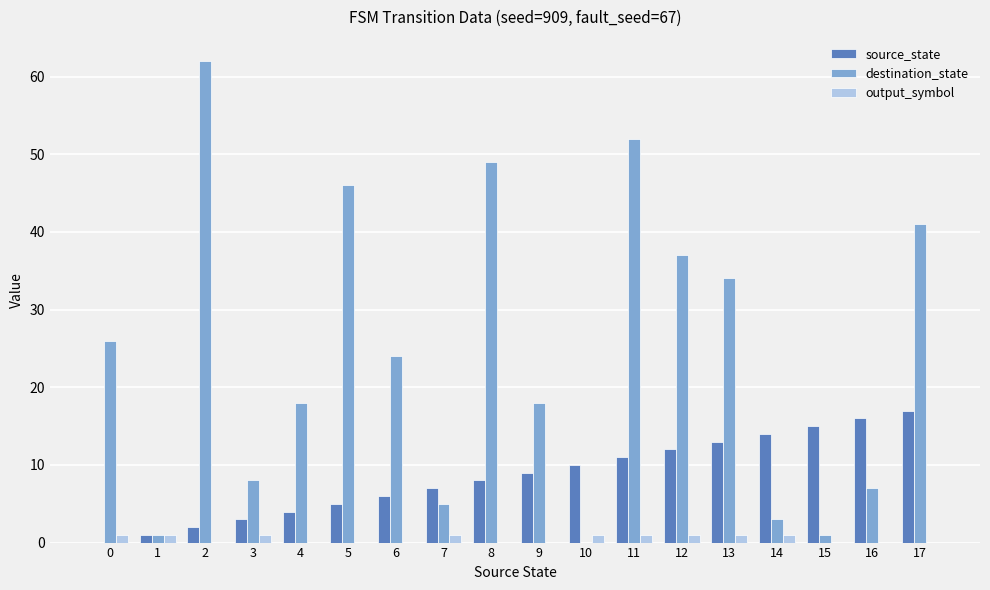

Which series has the largest total across all categories?

destination_state